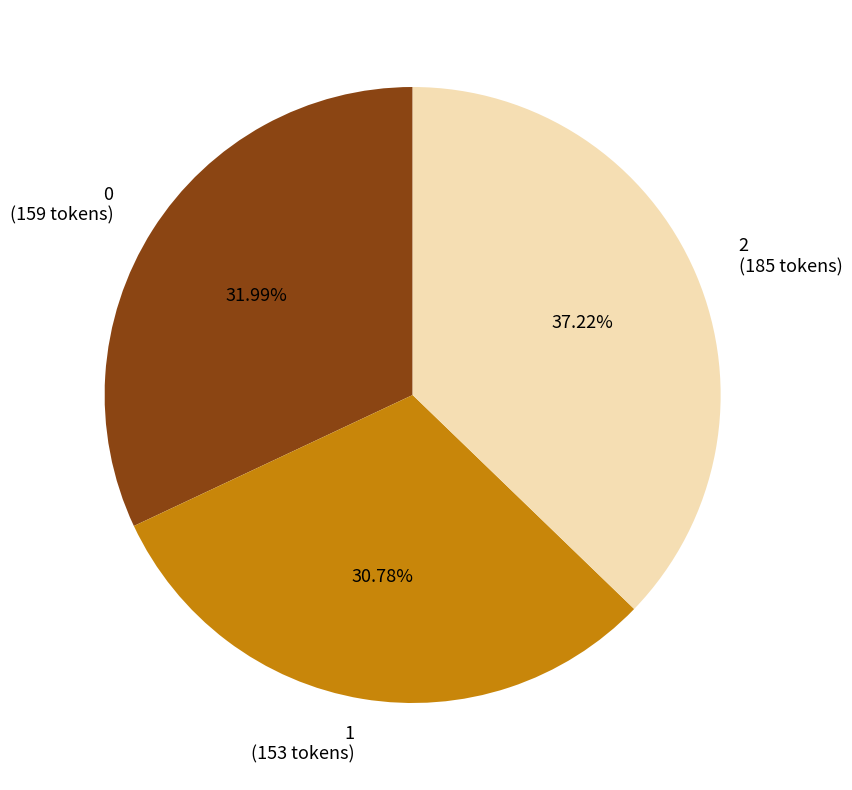

Is it true that 2 is 37% of the pie?

True